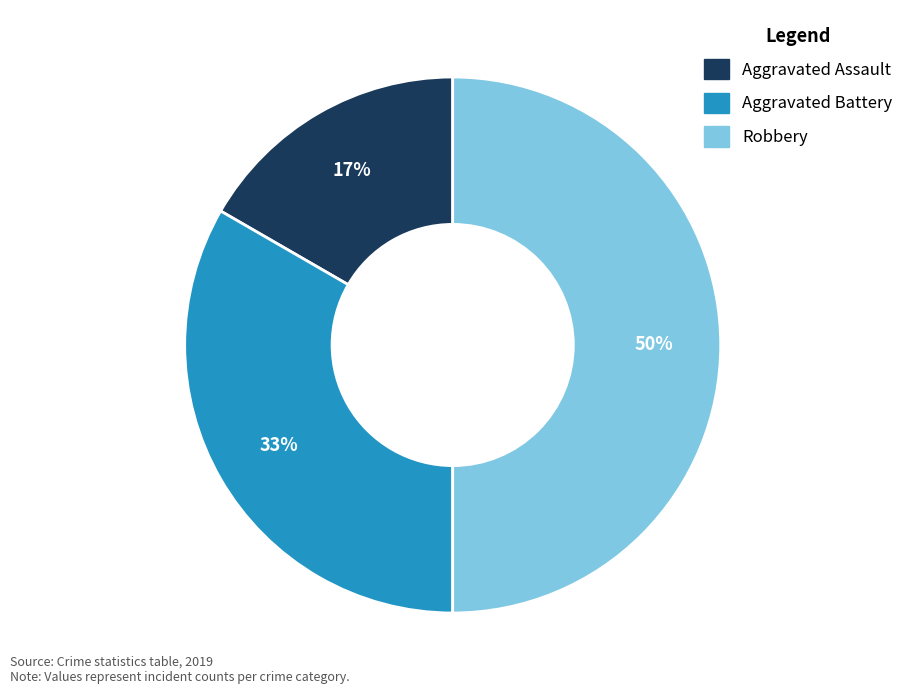

Rank the categories by value from lowest to highest.

Aggravated Assault, Aggravated Battery, Robbery